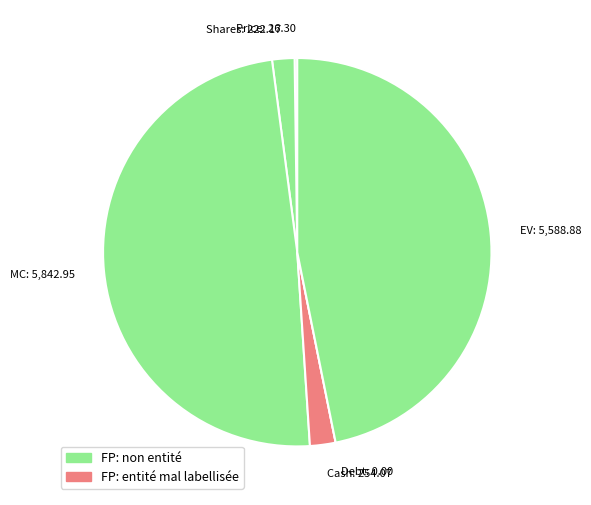

Does EV represent more than half of the total?

No